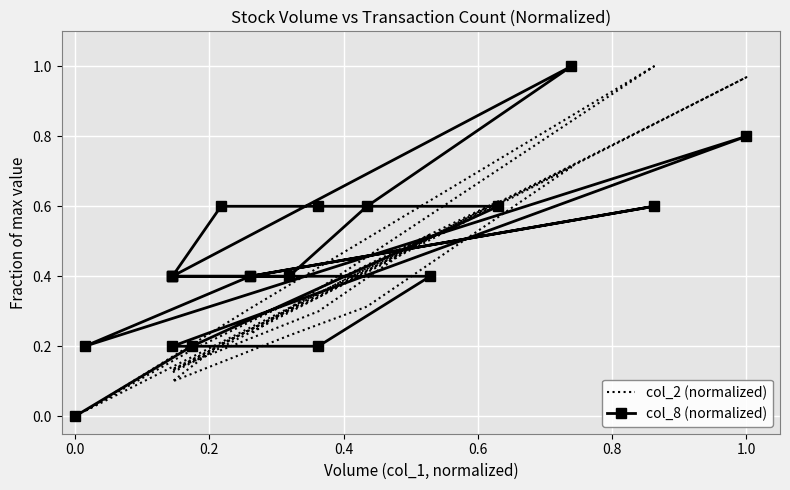

Between 0.4 and 1.0, which series saw the biggest shift?

col_8 (normalized)